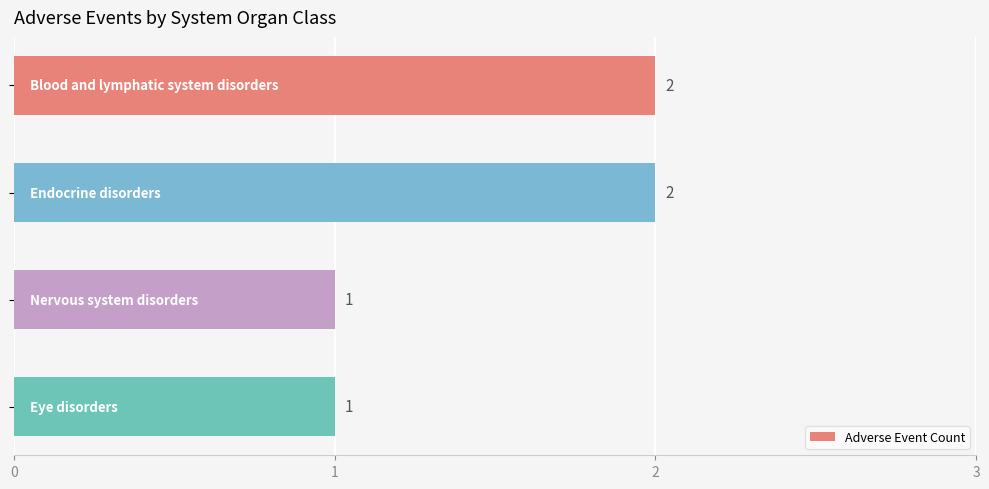

What is the value of the 4th bar from the top?

1